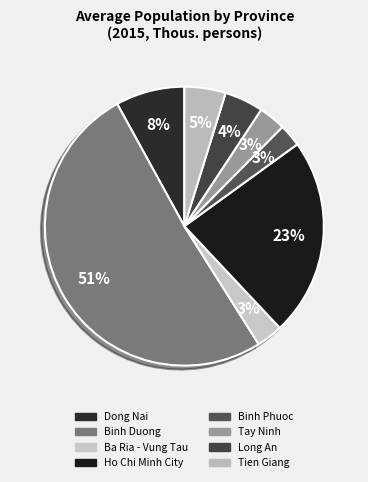

Approximately how many times larger is the value at Ho Chi Minh City compared to Dong Nai?

2.9